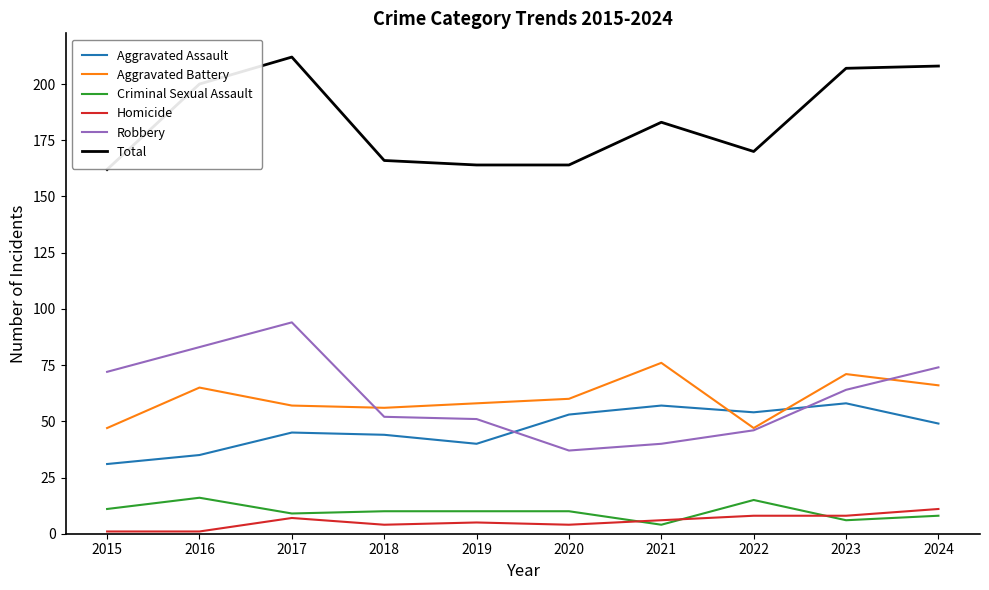

True or false: Total has a value of 262 at 2016.

False